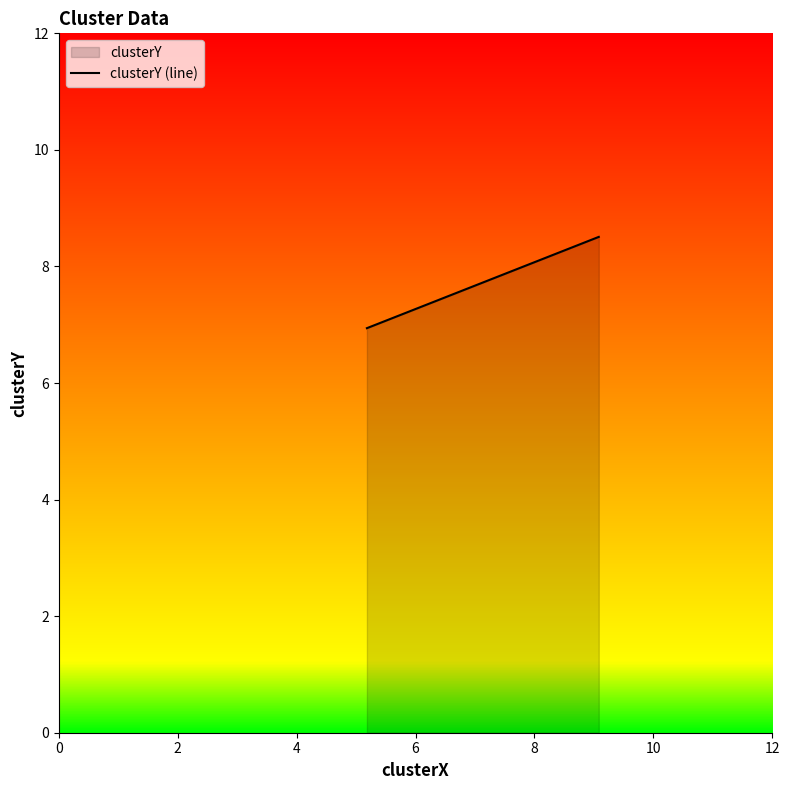

What is the maximum value shown in the chart?

8.5